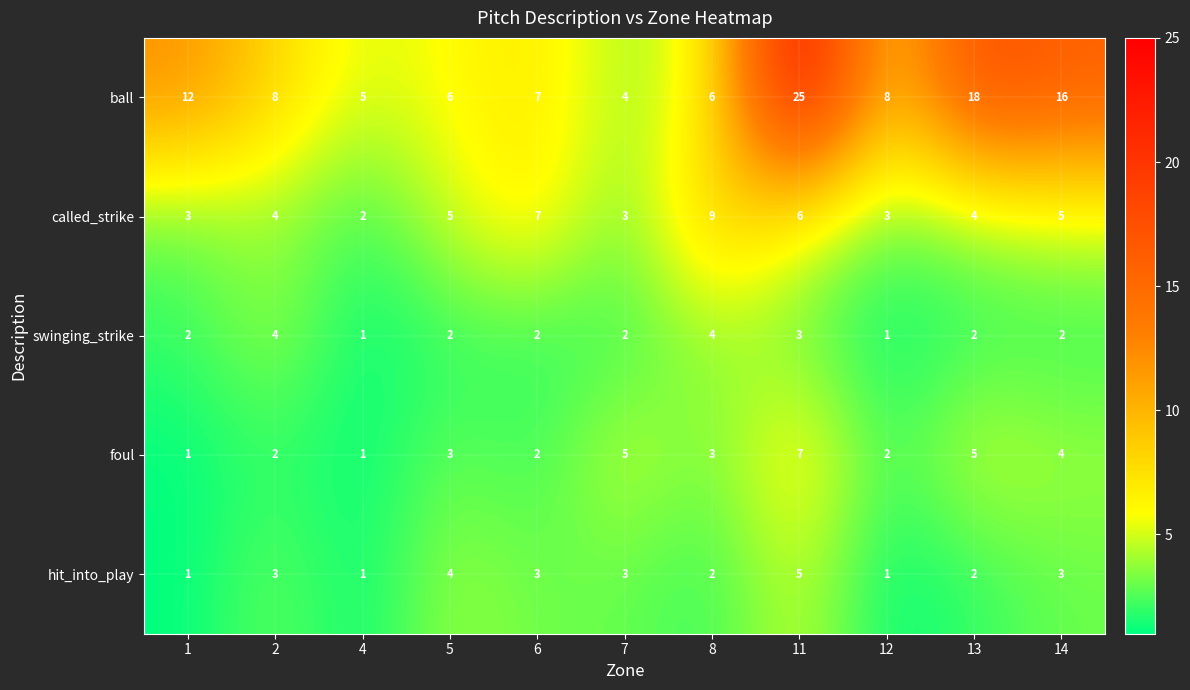

At 5, list the series in order from largest to smallest.

ball, called_strike, hit_into_play, foul, swinging_strike